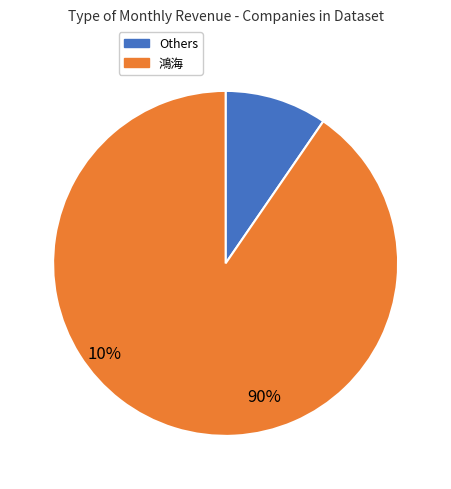

Is there a majority slice in this chart?

Yes